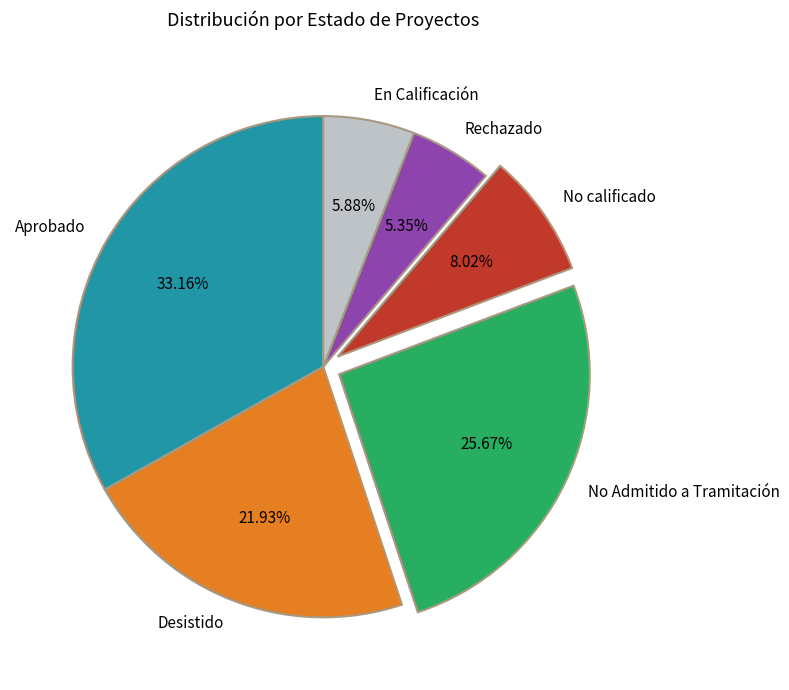

To the nearest percent, what is the difference between the largest and smallest slice percentages?

28%